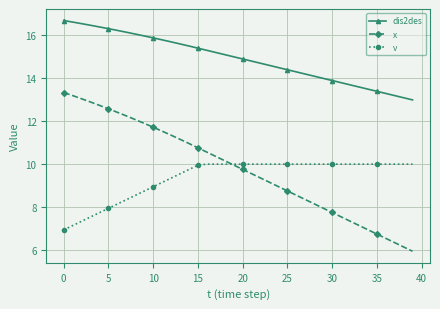

True or false: v and dis2des cross at least once.

False